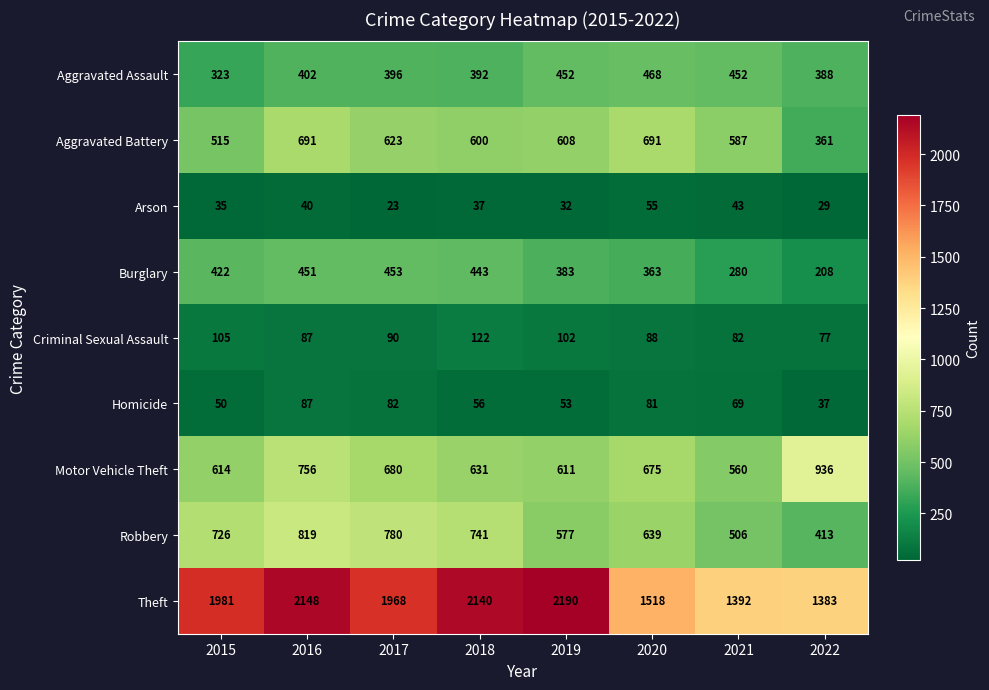

At how many categories does at least one series exceed 193?

8